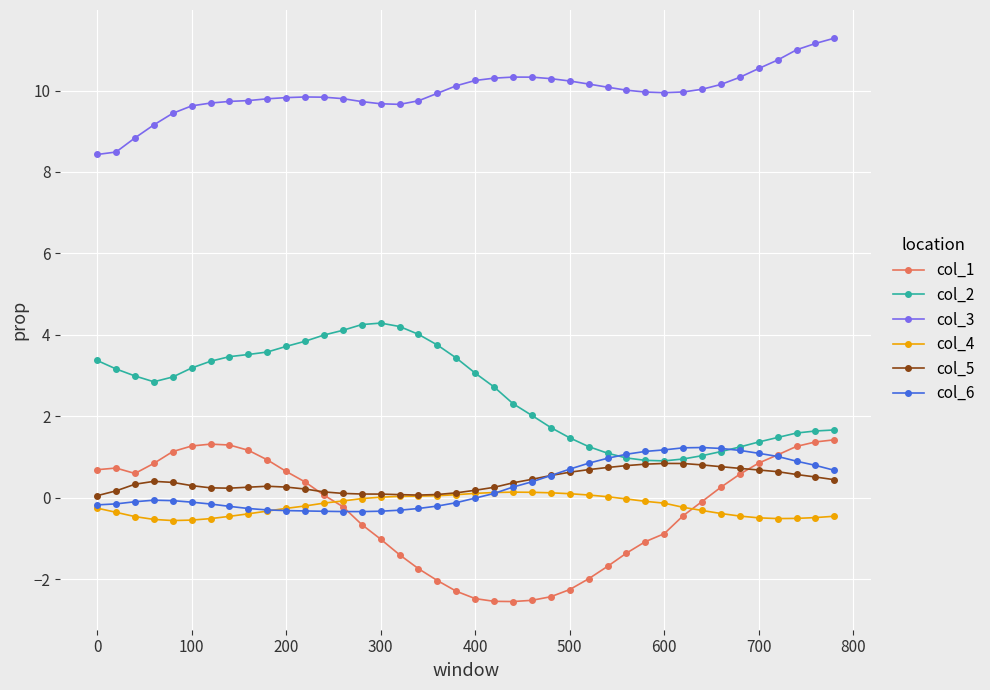

True or false: col_6 has more than 0 interior local peaks.

True